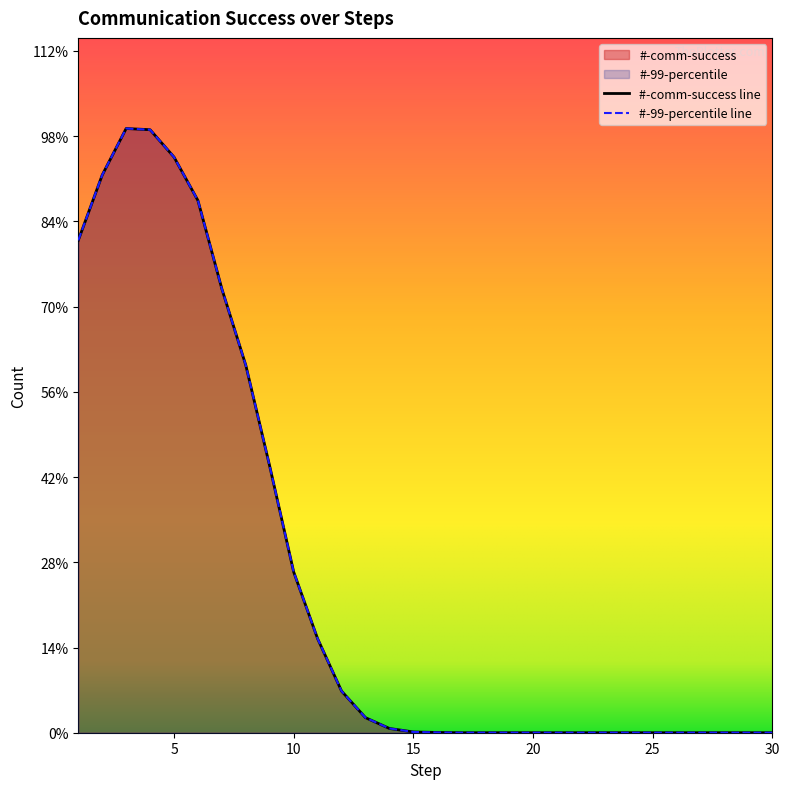

True or false: #-comm-success and #-99-percentile cross at least once.

False